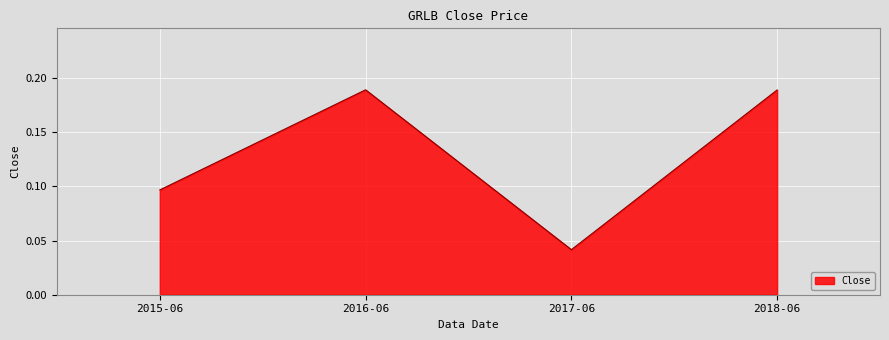

What is the sum of all values?

0.5